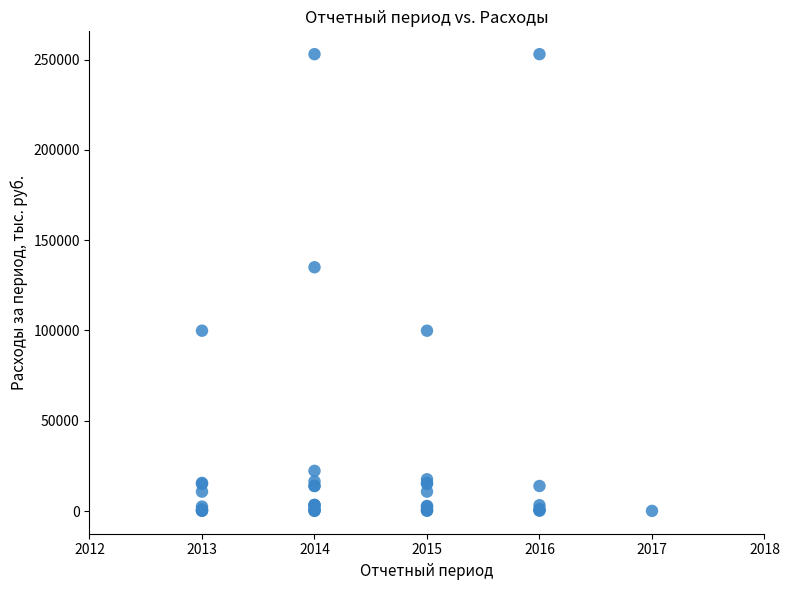

What Y value in the scatter plot is closest to 126551?

135000